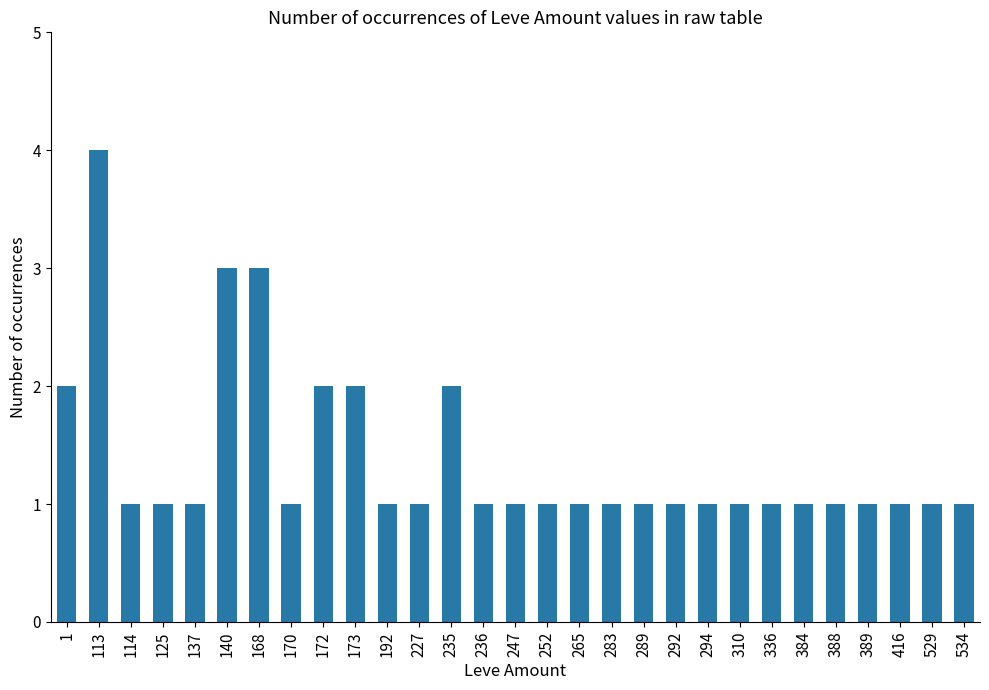

How many series are shown in this chart?

1